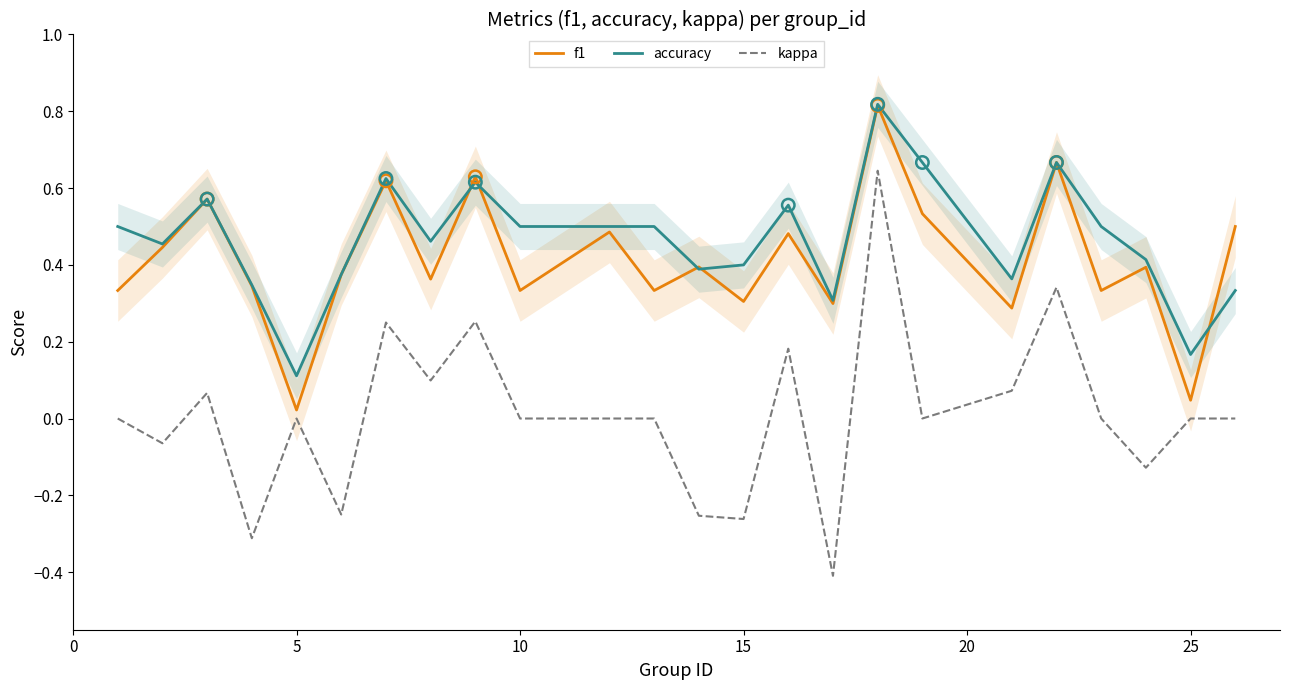

Is it true that accuracy equals 0.2 at 5?

False